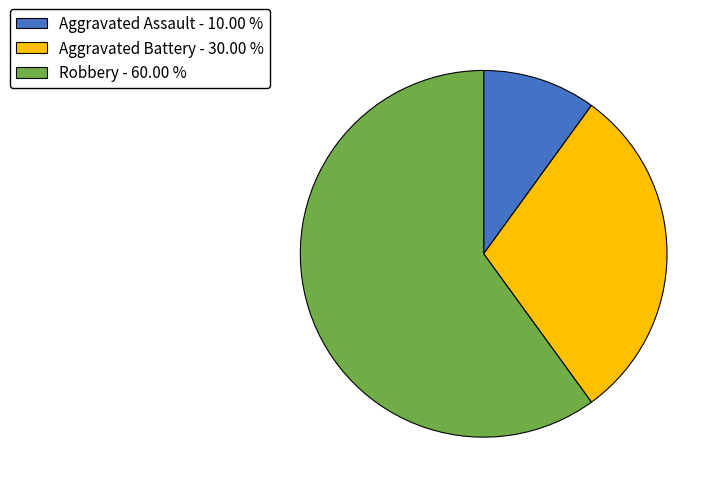

Which slice is the smallest?

Aggravated Assault